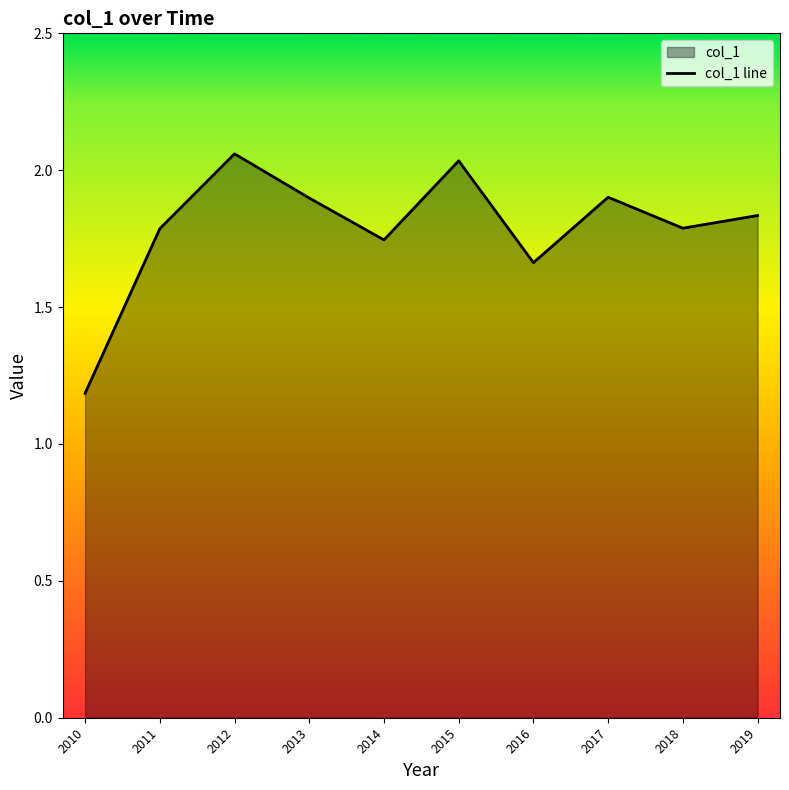

What is the approximate value at 2017?

1.9